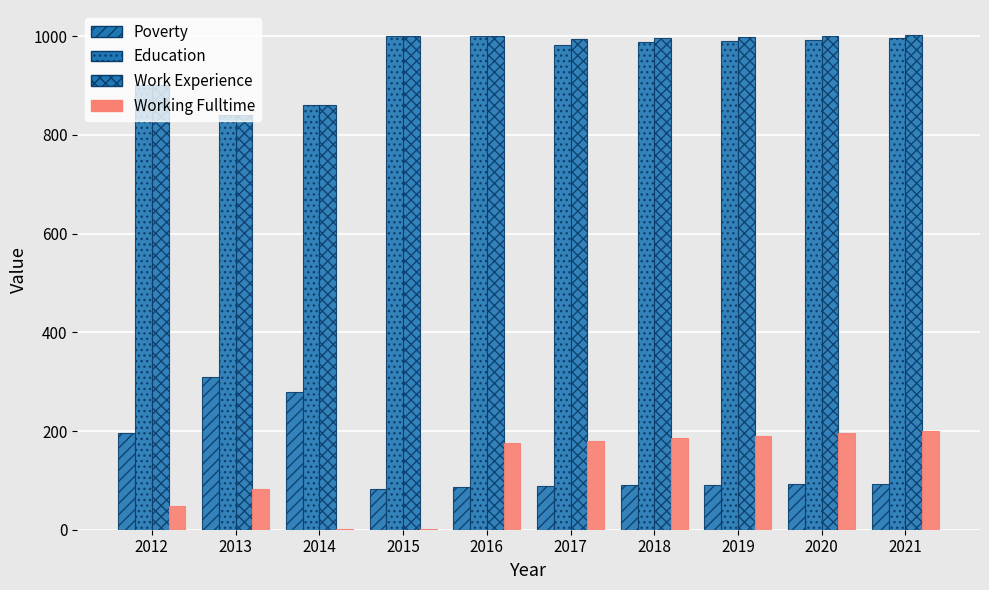

Are the bars grouped side by side (vs. stacked)?

Yes